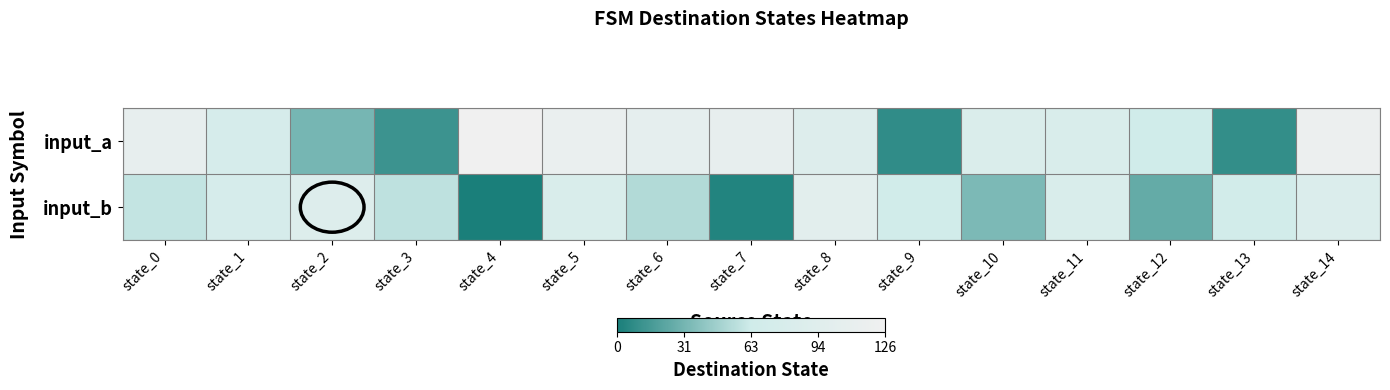

At how many categories does at least one series exceed 34?

15